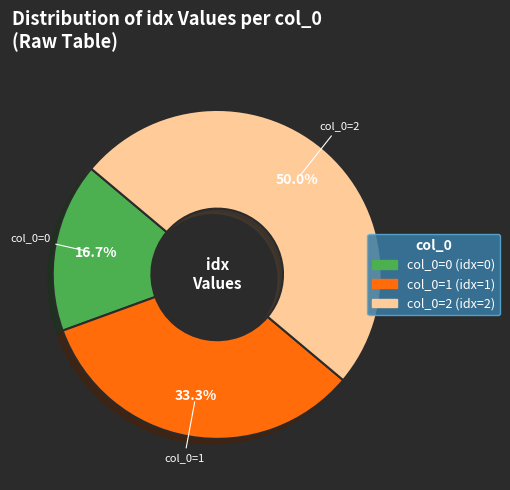

How many slices are in this pie chart?

3